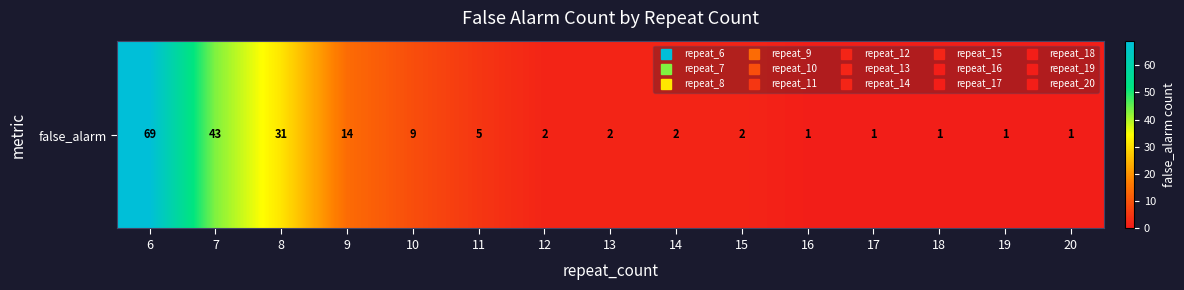

Which label corresponds to the largest value in the chart?

6